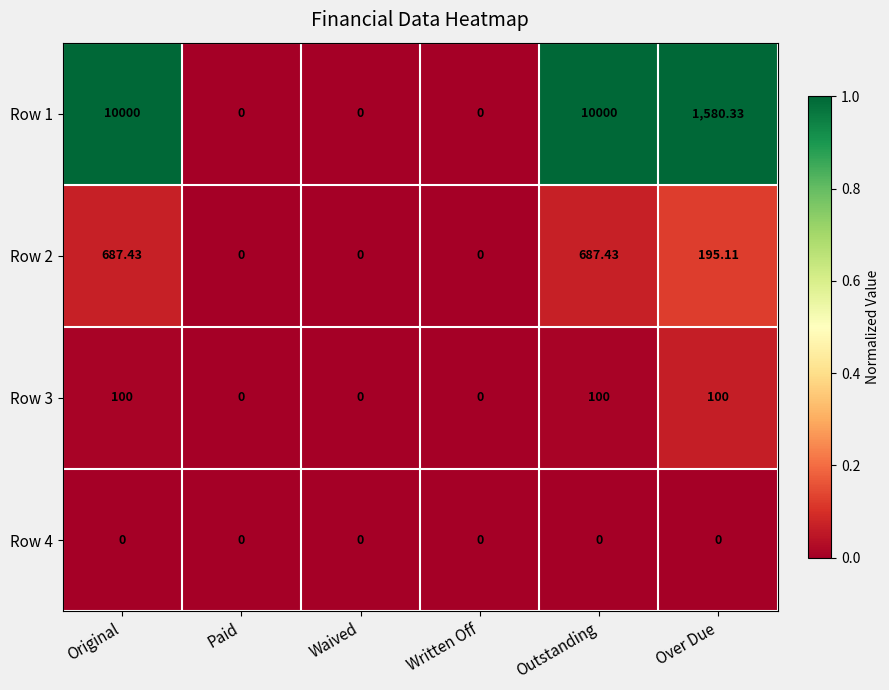

How many categories are shown in the chart?

6